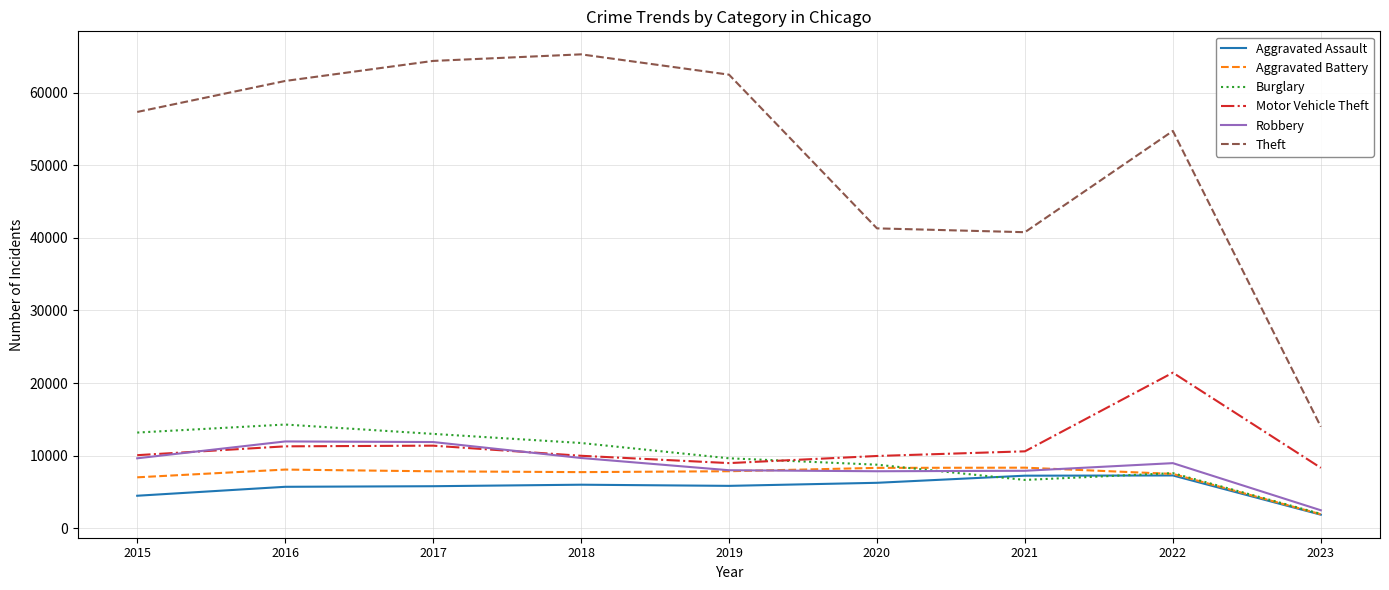

Is the value of Robbery at 2017 greater than the value of Aggravated Battery at 2021?

Yes